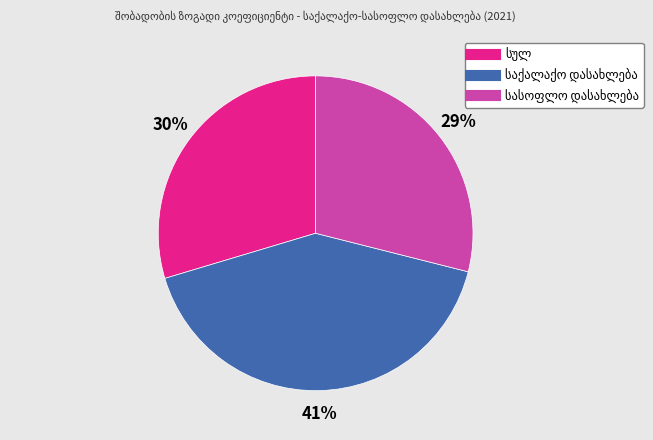

Is there a majority slice in this chart?

No